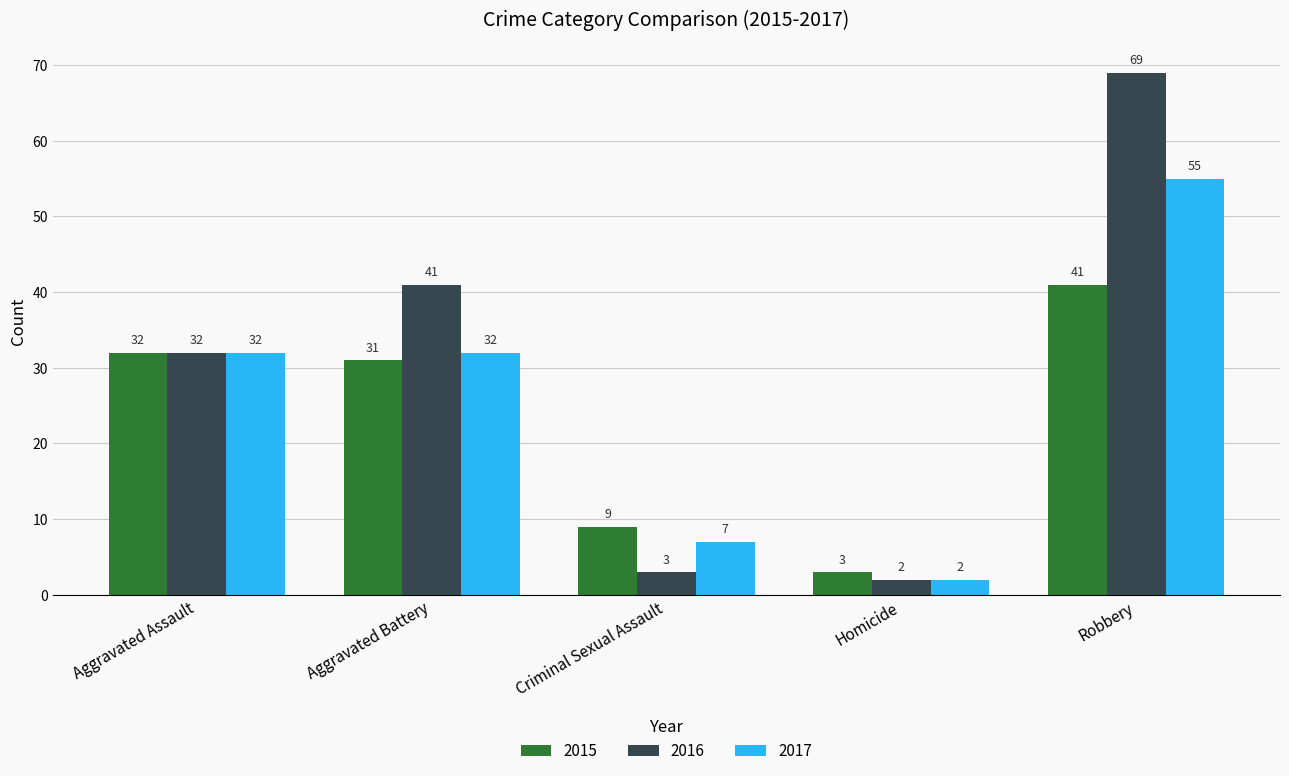

At how many categories does at least one series exceed 38?

2